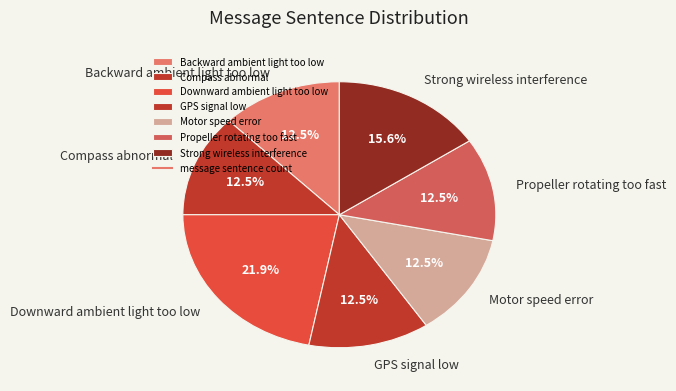

Which has a higher value, Compass abnormal or Downward ambient light too low?

Downward ambient light too low